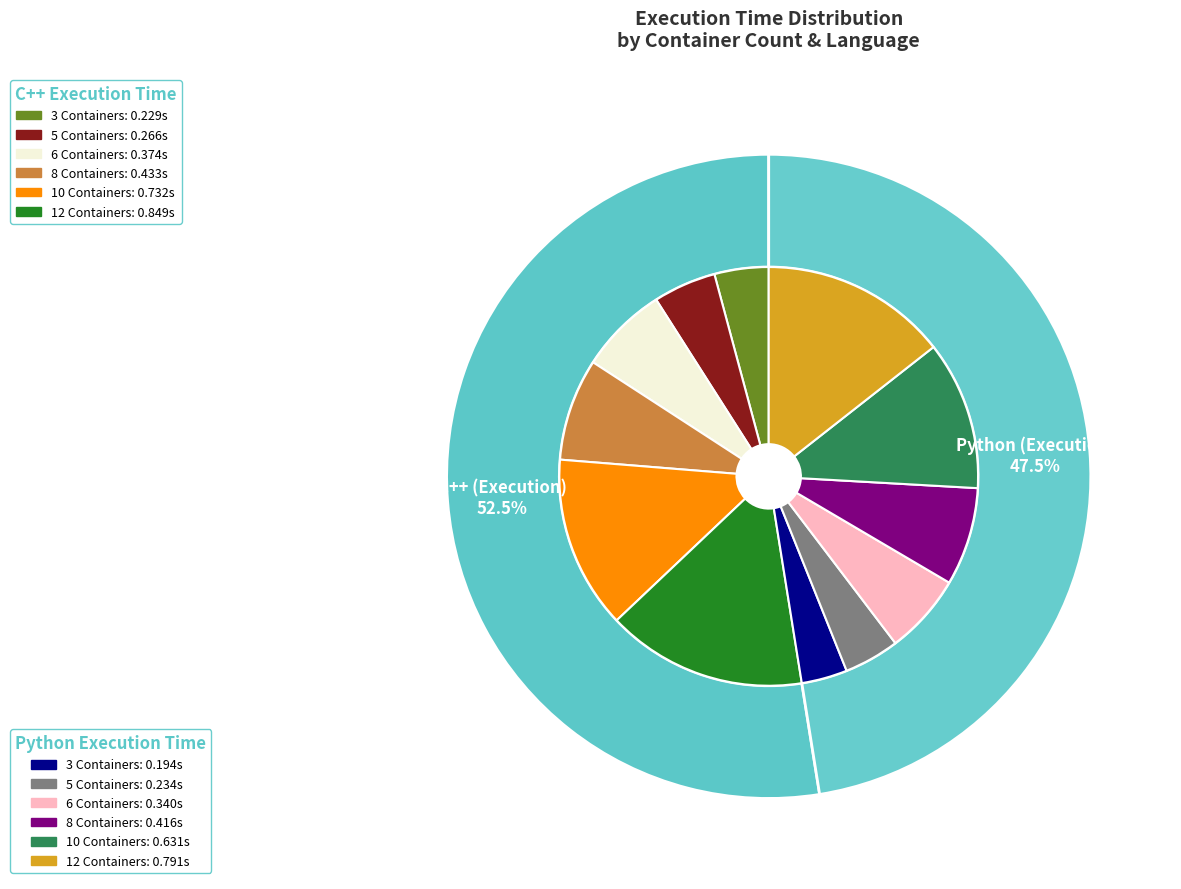

Rank the categories by value from highest to lowest.

12 Containers C++, 12 Containers Python, 10 Containers C++, 10 Containers Python, 8 Containers C++, 8 Containers Python, 6 Containers C++, 6 Containers Python, 5 Containers C++, 5 Containers Python, 3 Containers C++, 3 Containers Python